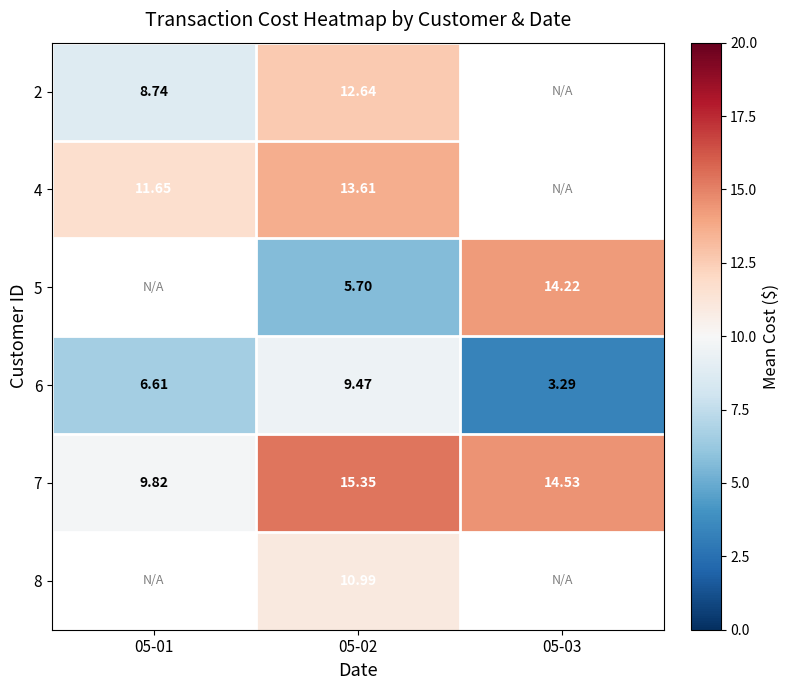

How many data points in 6 are less than 6?

1